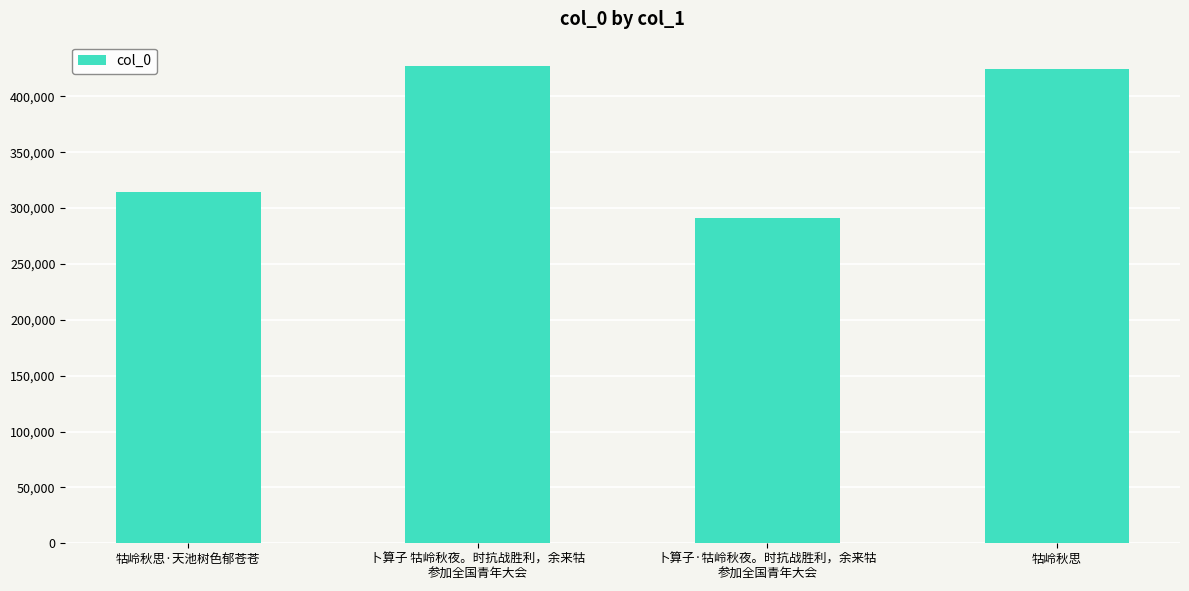

How many data points are less than 424847?

2